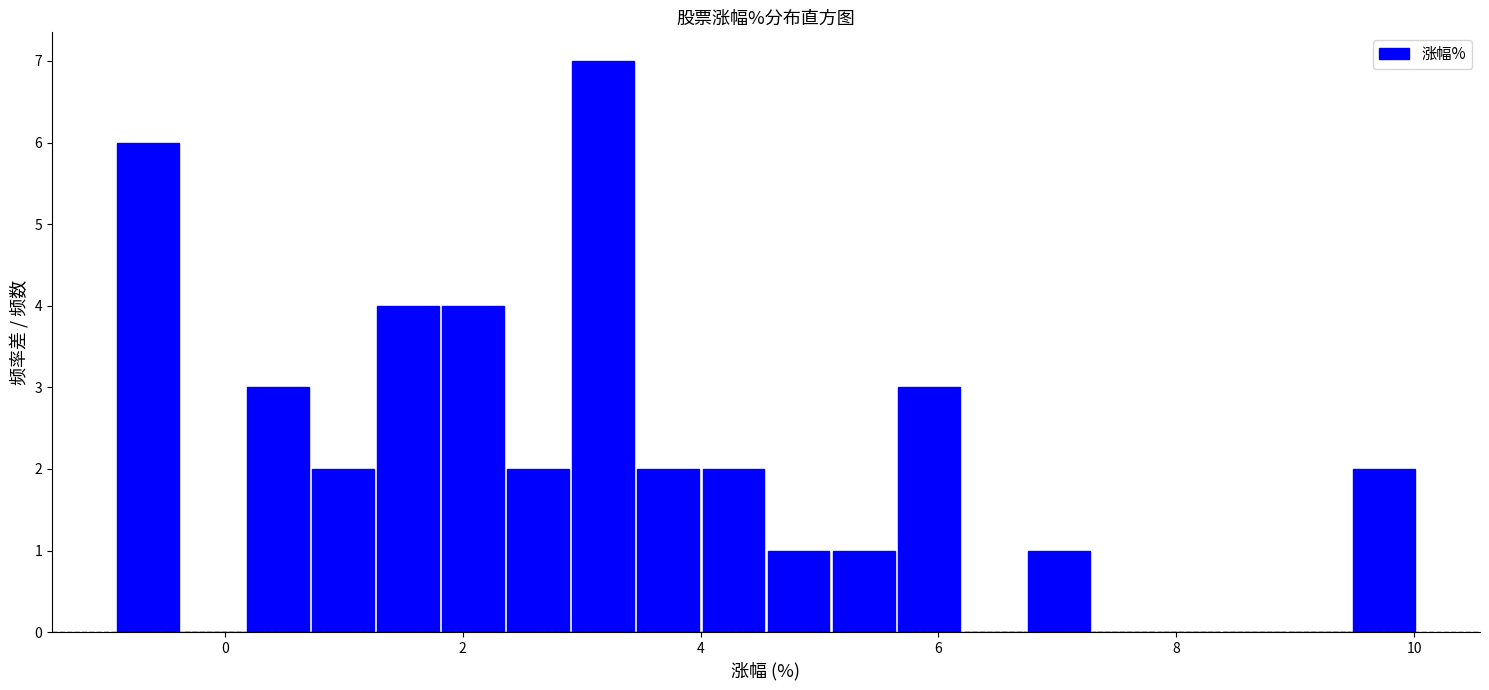

Around what value on the x-axis is the tallest bar? Give the approximate position of its centre, as read against the axis.

3.2